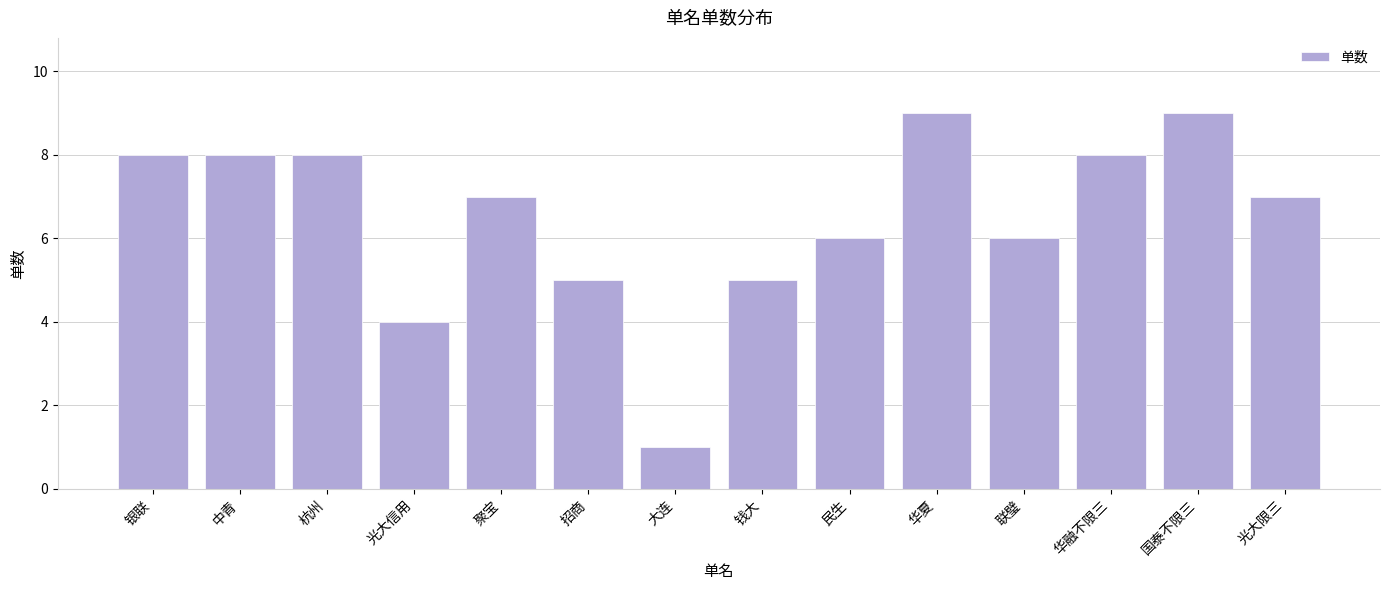

At which label does the data first exceed 7?

银联